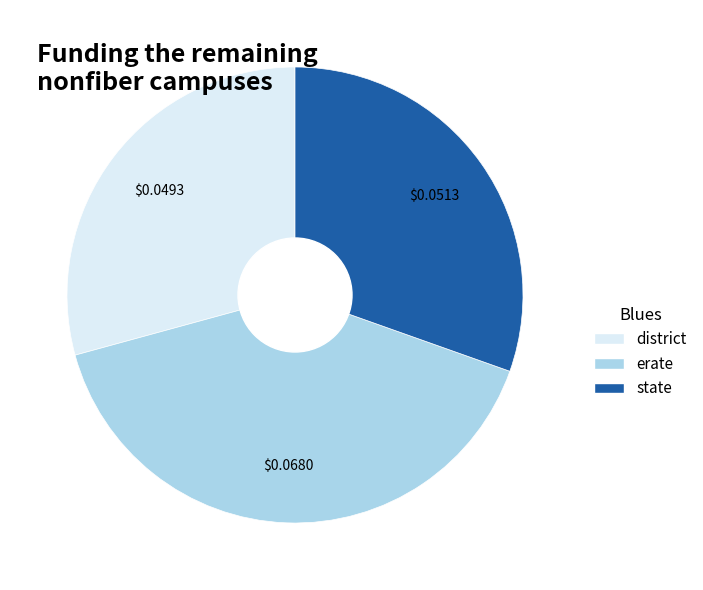

Does any single category account for the majority?

No